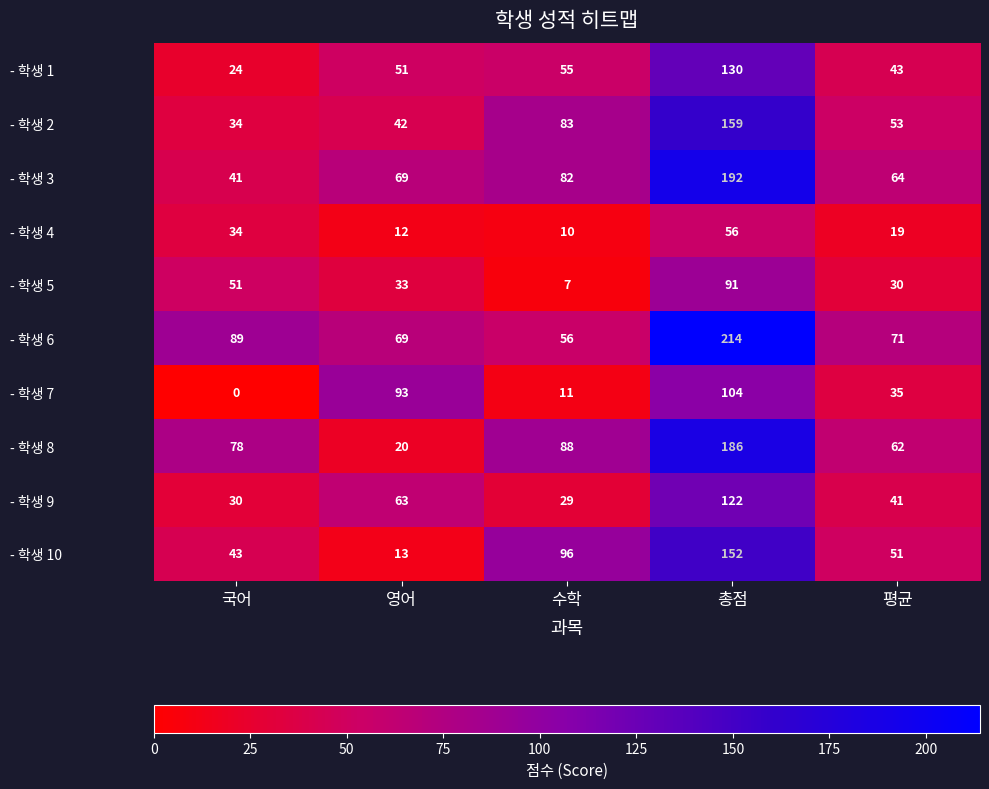

What value does the - 학생 9 series have at 수학, to the nearest 10?

30